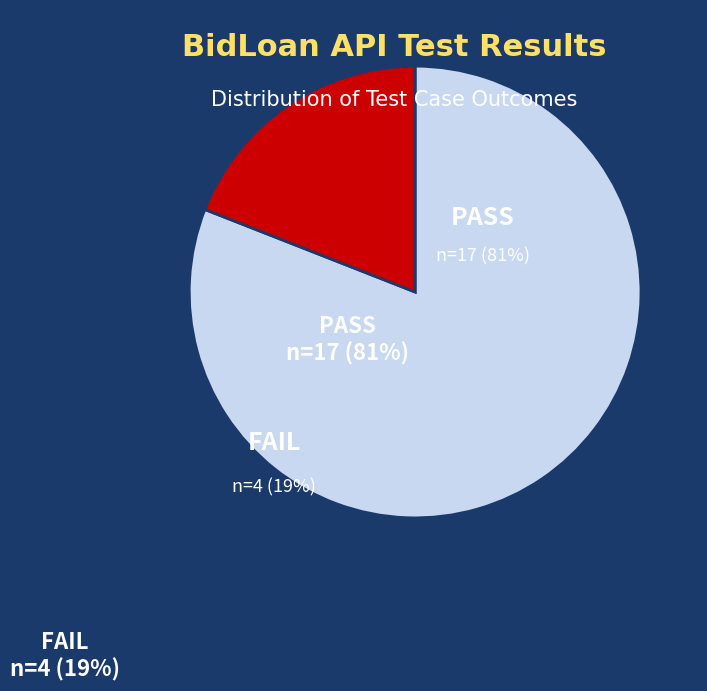

To the nearest percent, what is the difference between the FAIL and PASS slice percentages?

62%